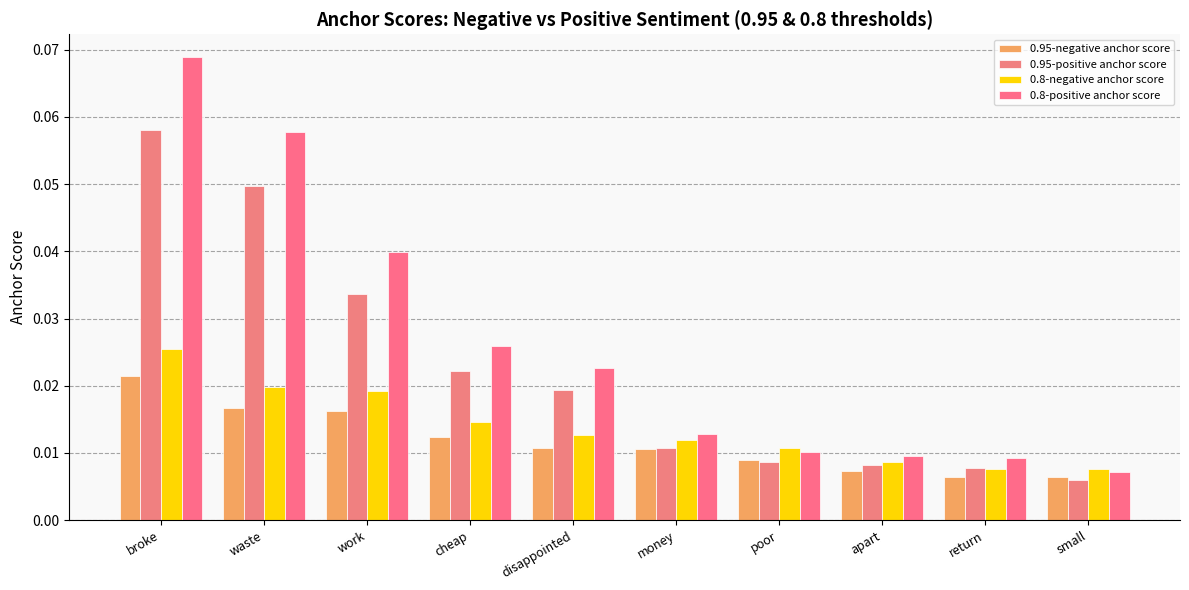

What position from the left is apart?

8